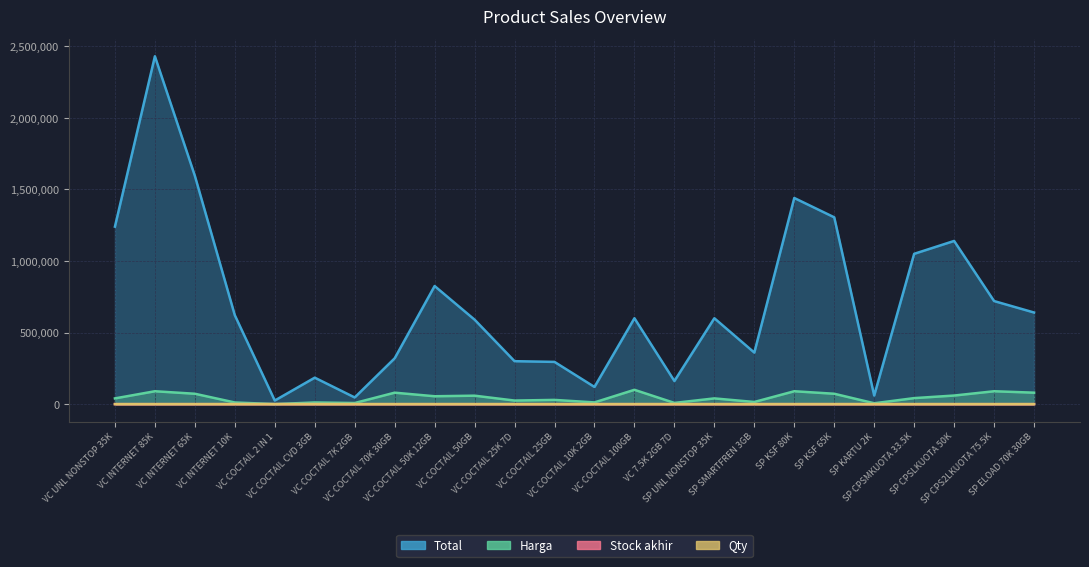

How many data points in Qty are above 16?

10